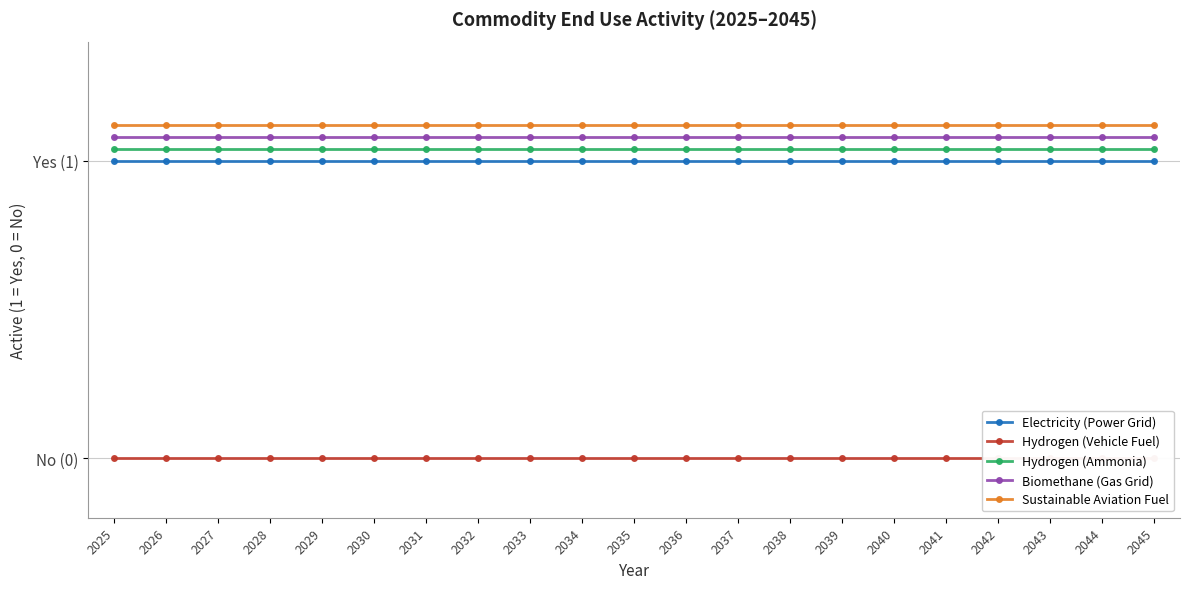

What are all the series names shown in the legend?

Electricity (Power Grid), Hydrogen (Vehicle Fuel), Hydrogen (Ammonia), Biomethane (Gas Grid), Sustainable Aviation Fuel